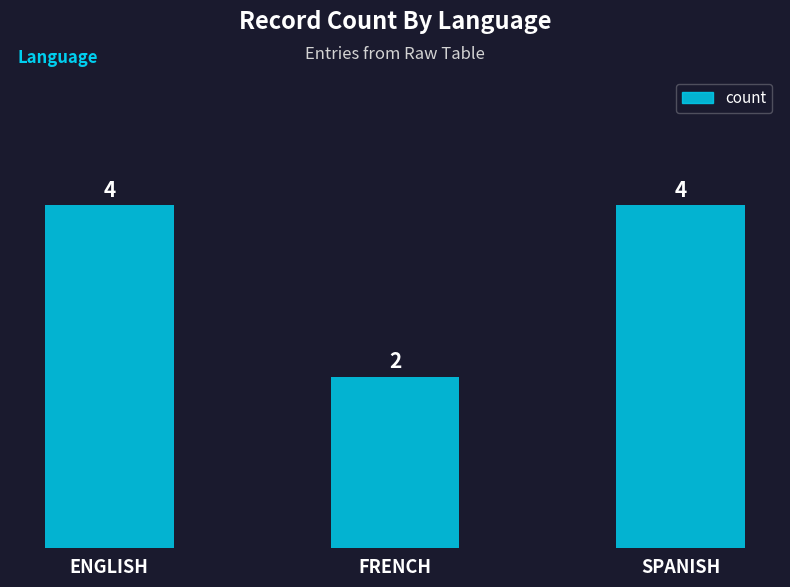

What is the maximum value shown in the chart?

4